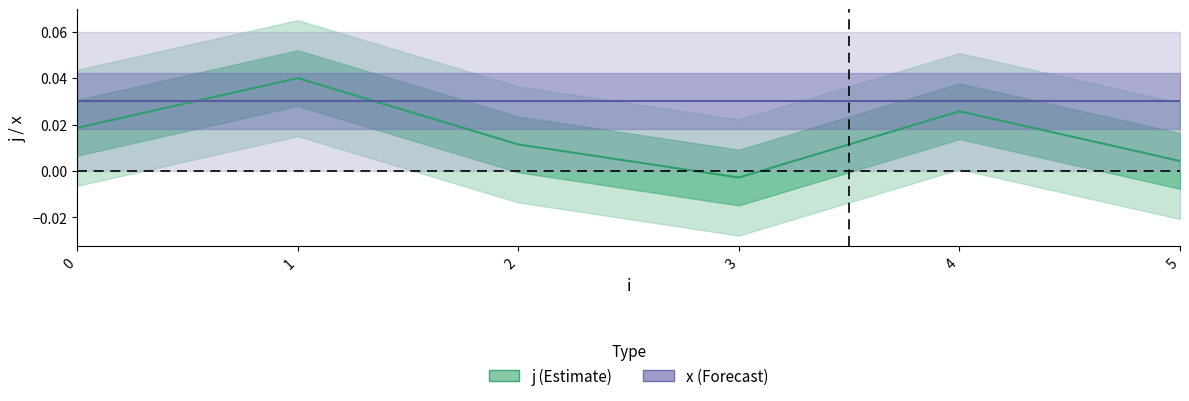

Which label corresponds to the largest value in the chart?

1